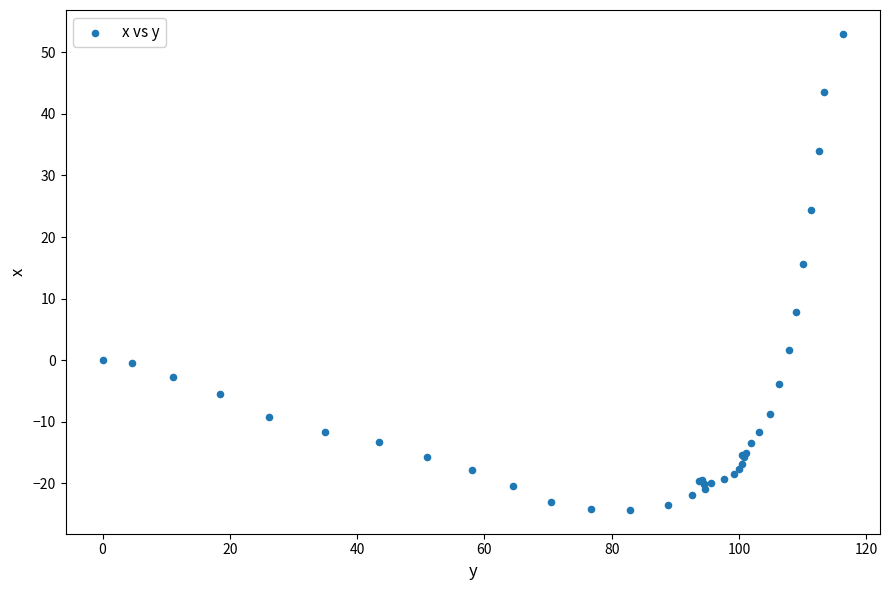

What Y value in the scatter plot is closest to 14?

15.7